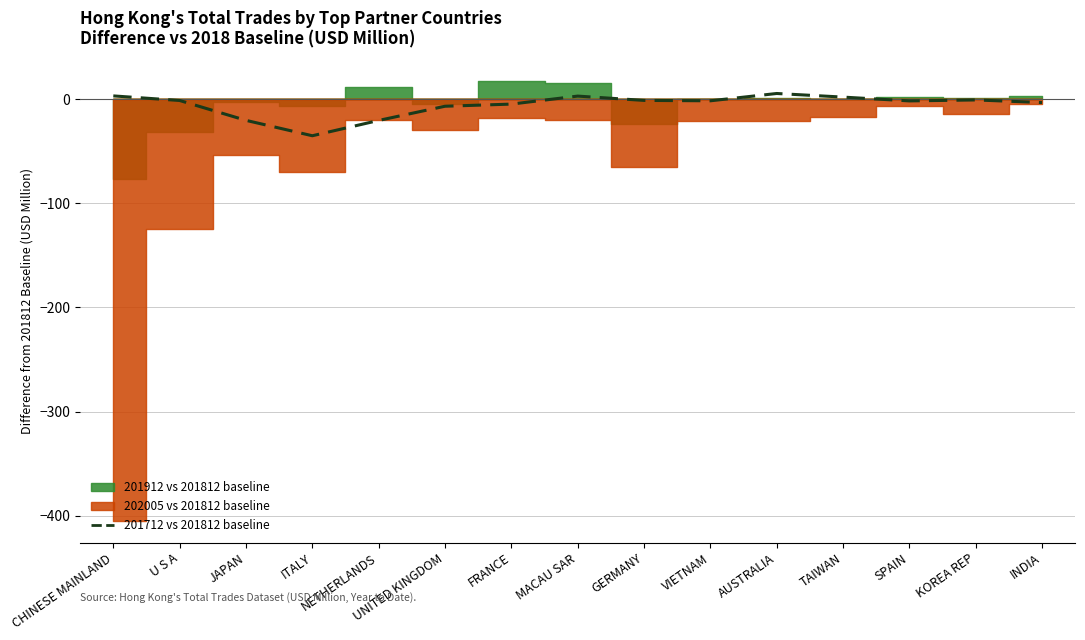

How many categories are shown in the chart?

15